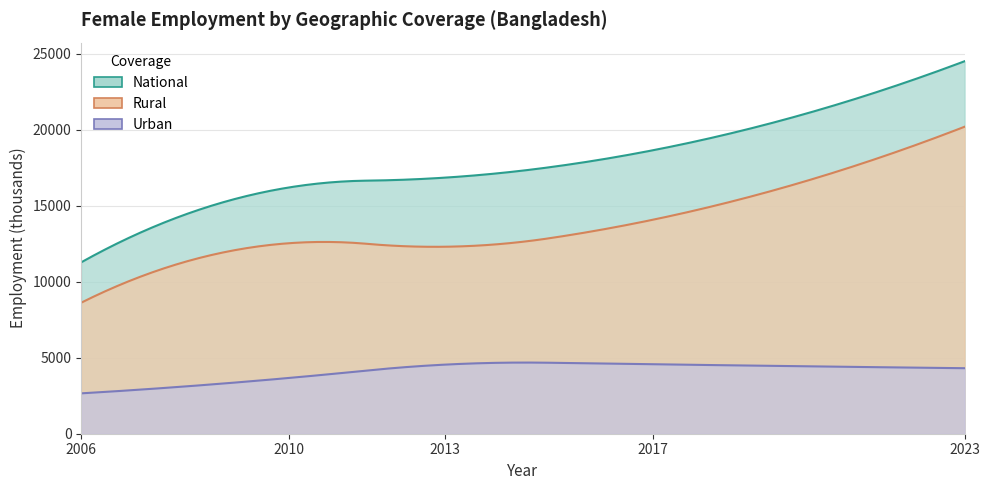

Which category has the lowest value across all series?

2006